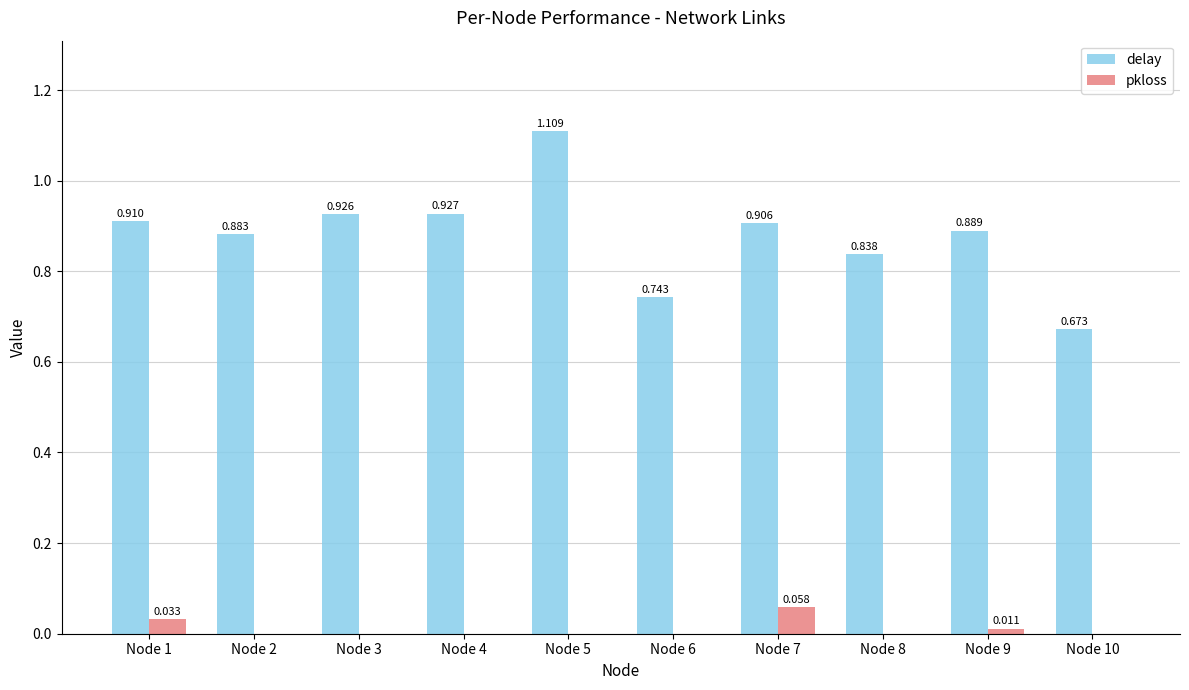

Which series has the largest total across all categories?

delay